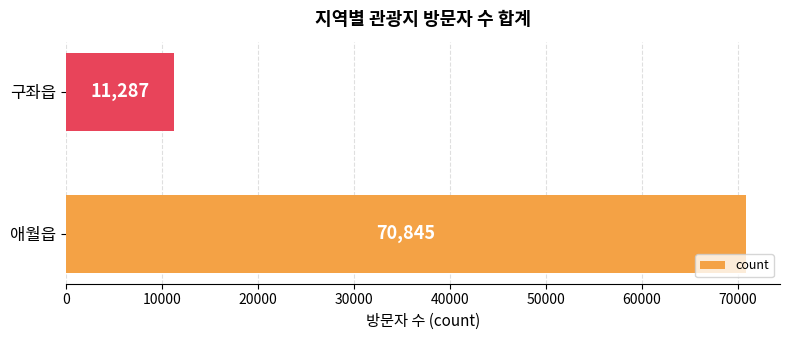

What is the minimum value shown in the chart?

11287